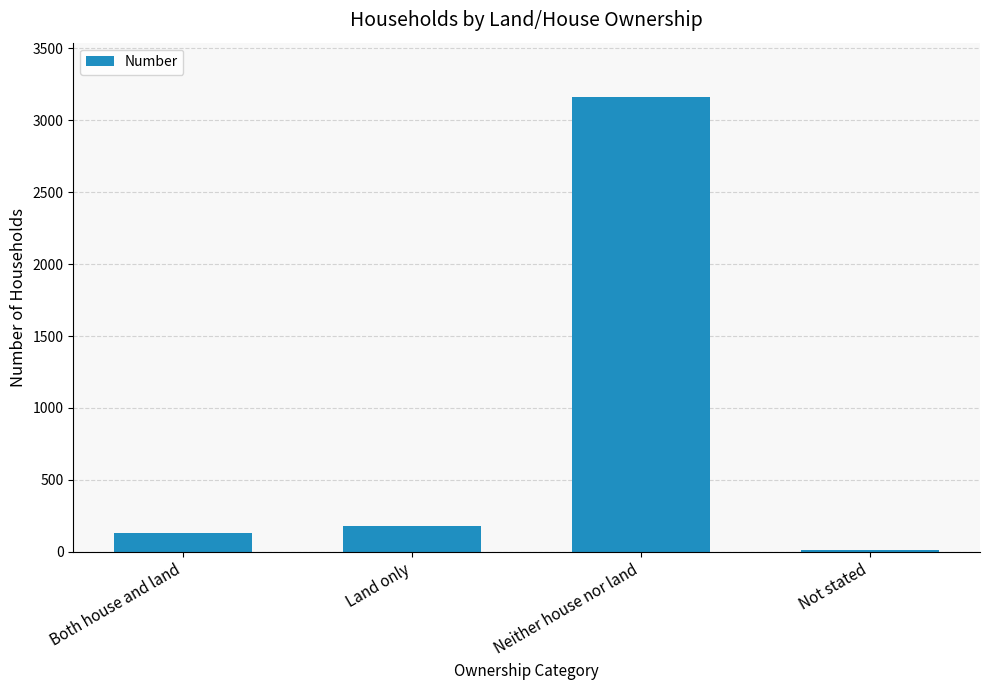

What position from the left is Land only?

2